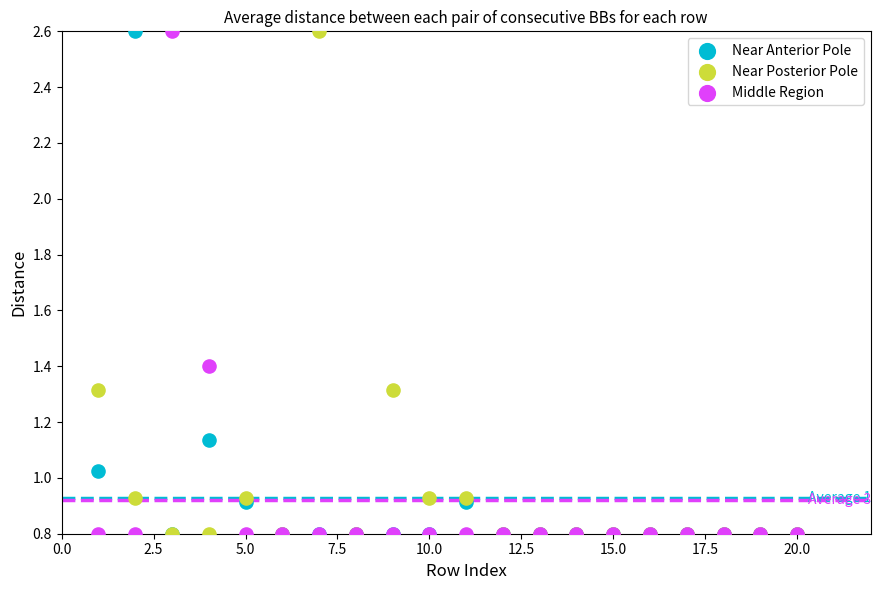

In the Middle Region series, what Y value is closest to 1?

0.8